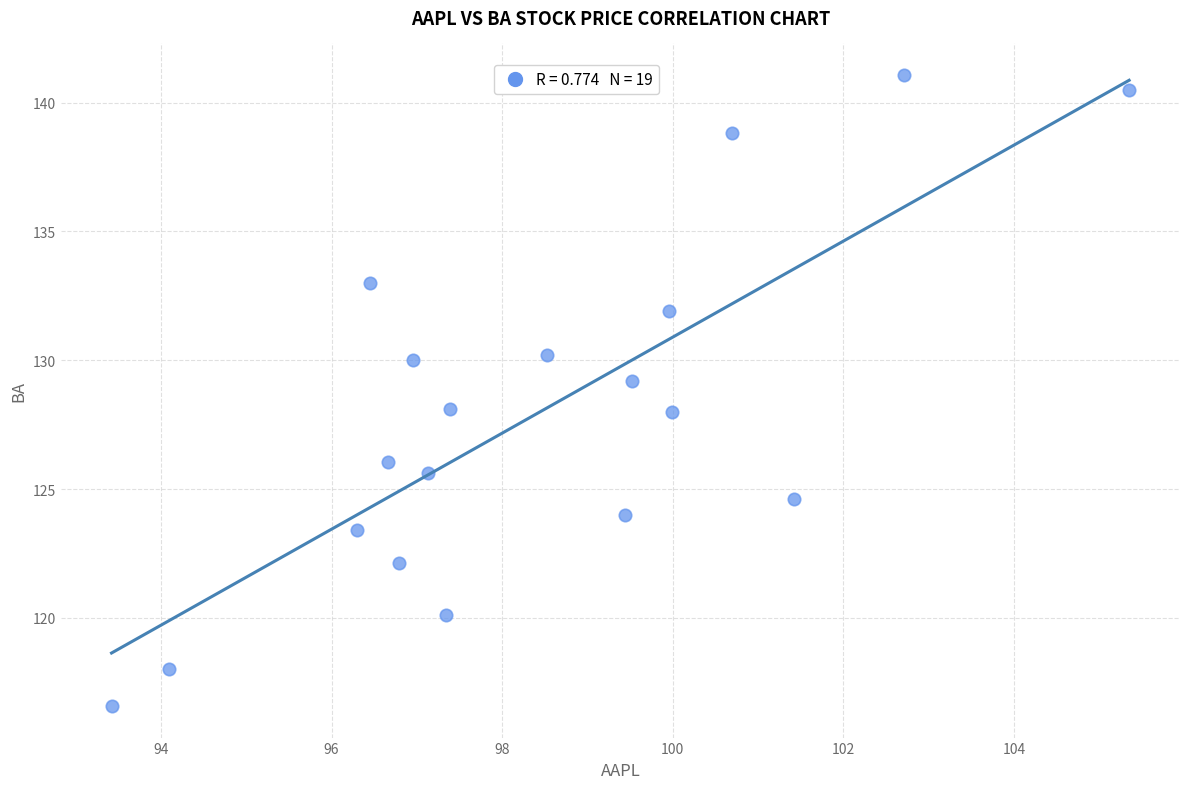

What is the range of X values (max minus min)?

11.9